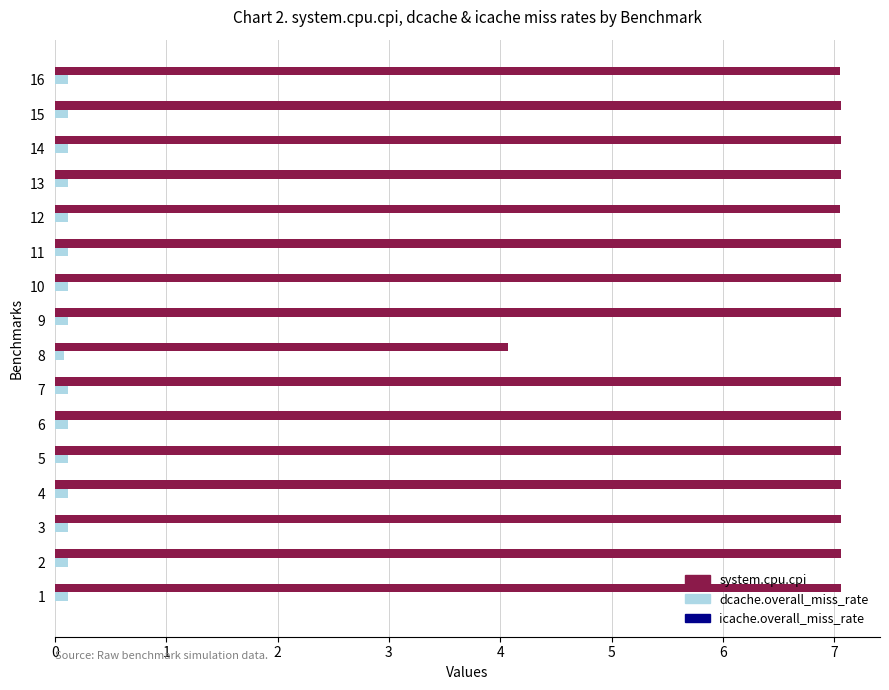

How many data points does each series have?

16